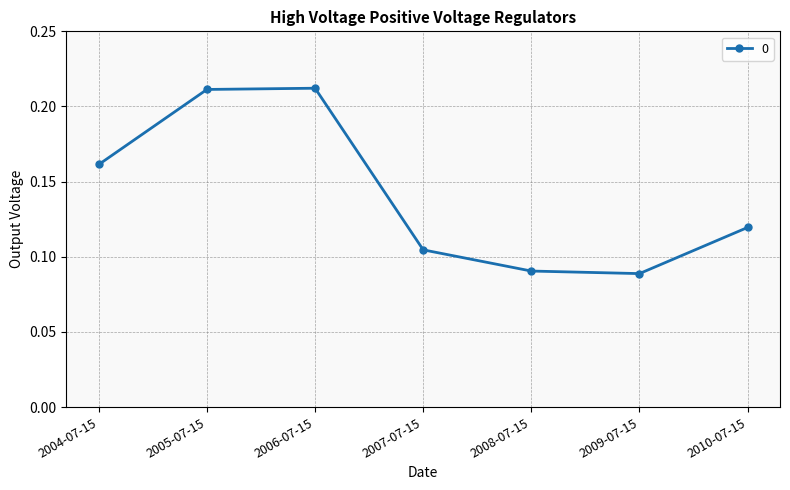

How many points are higher than both their immediate neighbors (excluding endpoints)?

1